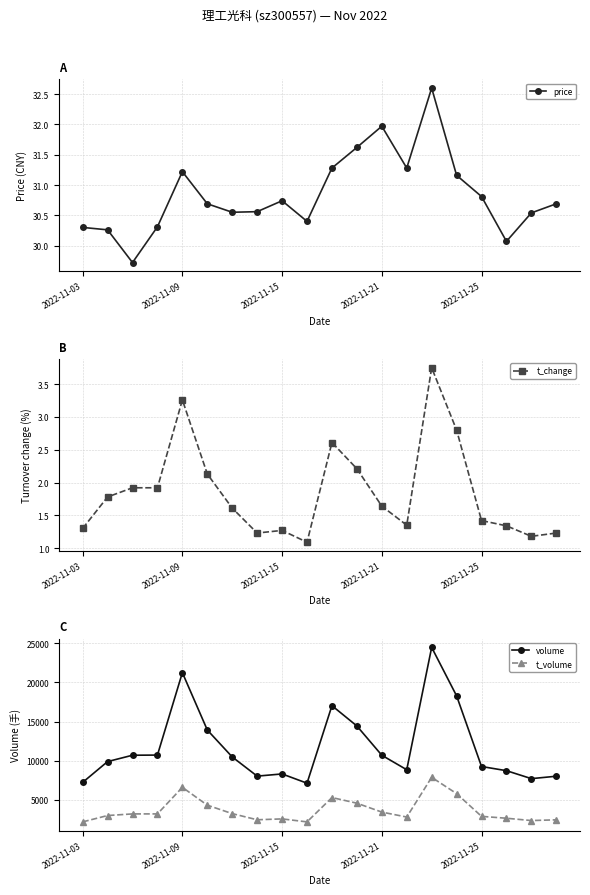

True or false: t_volume has more than 1 points higher than both neighbors.

True